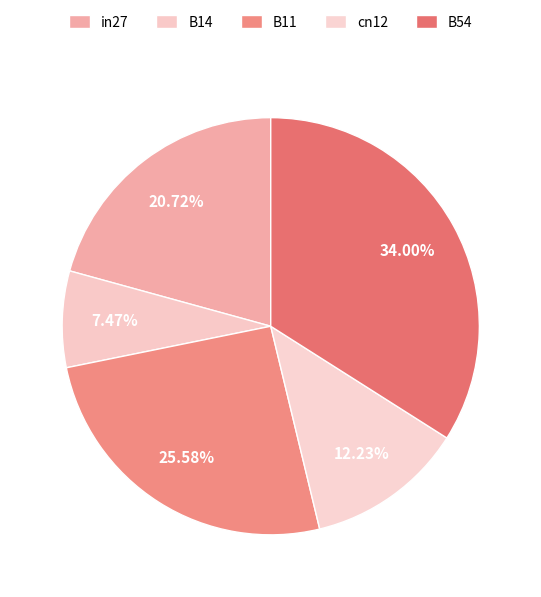

How many segments does this pie chart have?

5